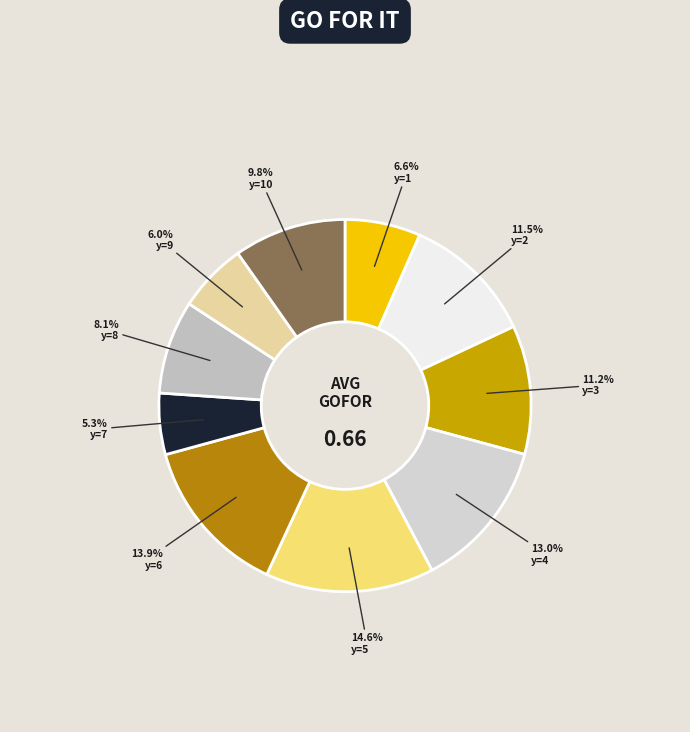

How many segments does this pie chart have?

10